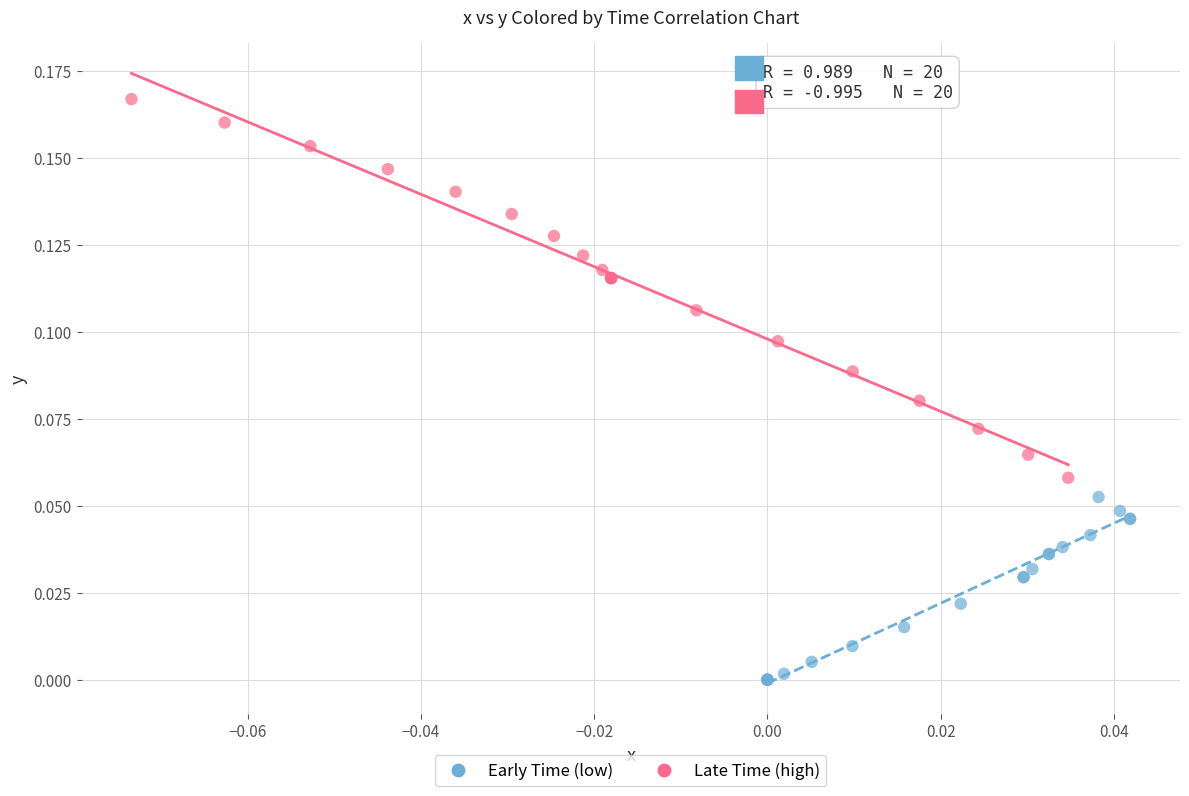

Which series contains the lowest Y value?

Early Time (low)